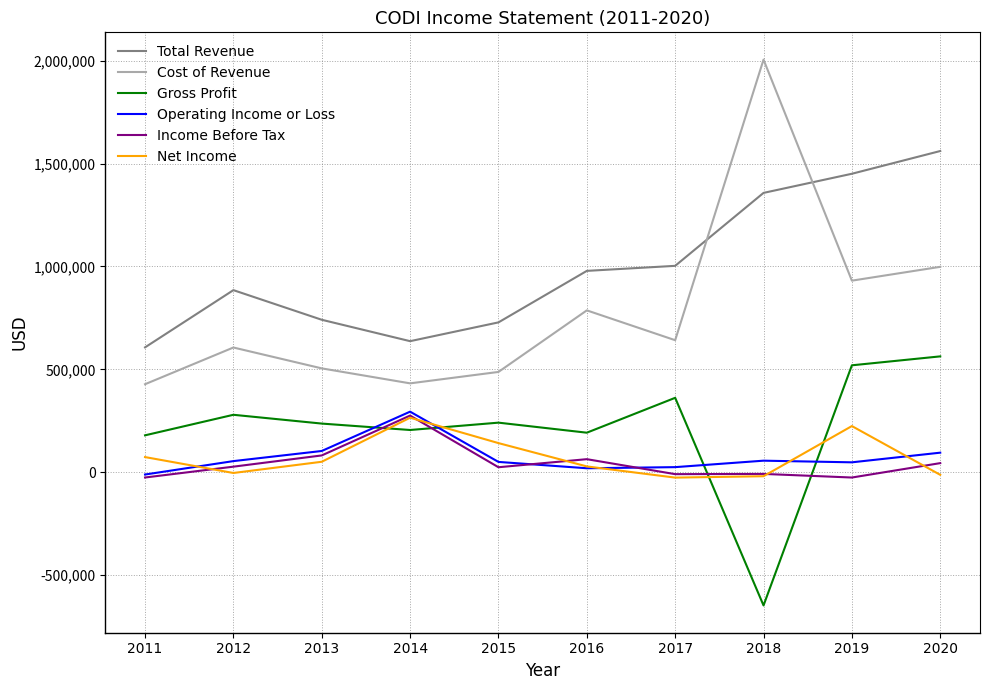

Which series has the widest spread of values?

Cost of Revenue